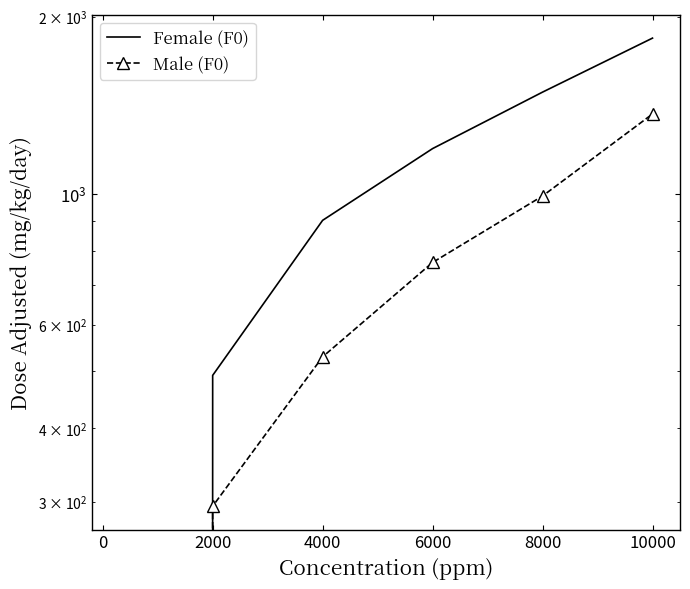

What is the difference between the maximum and minimum values in the Male (F0) series?

1367